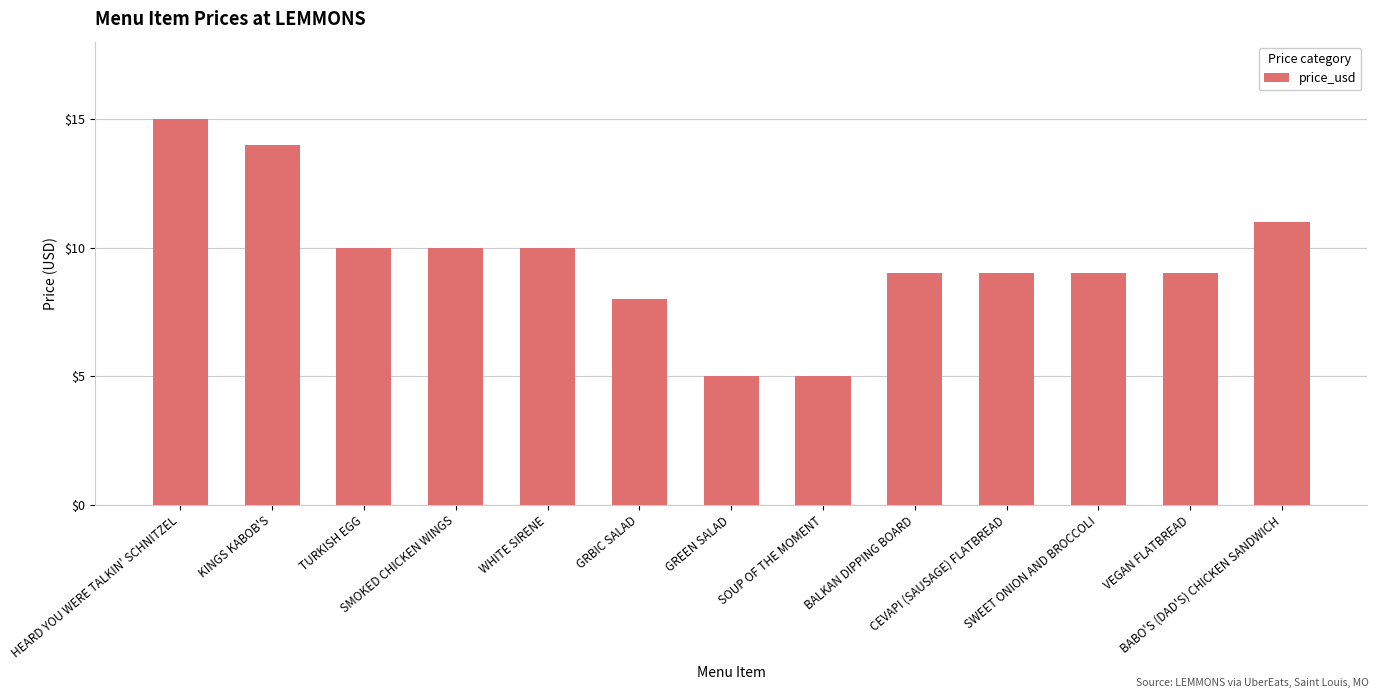

What is the minimum value shown in the chart?

5